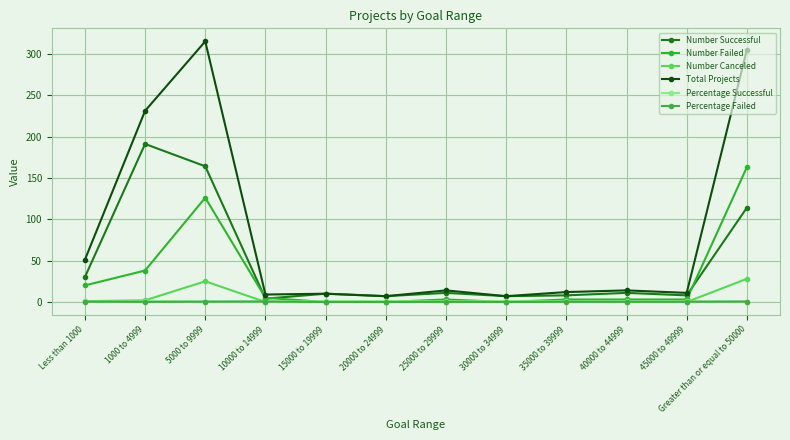

How many lines are shown in the chart?

6